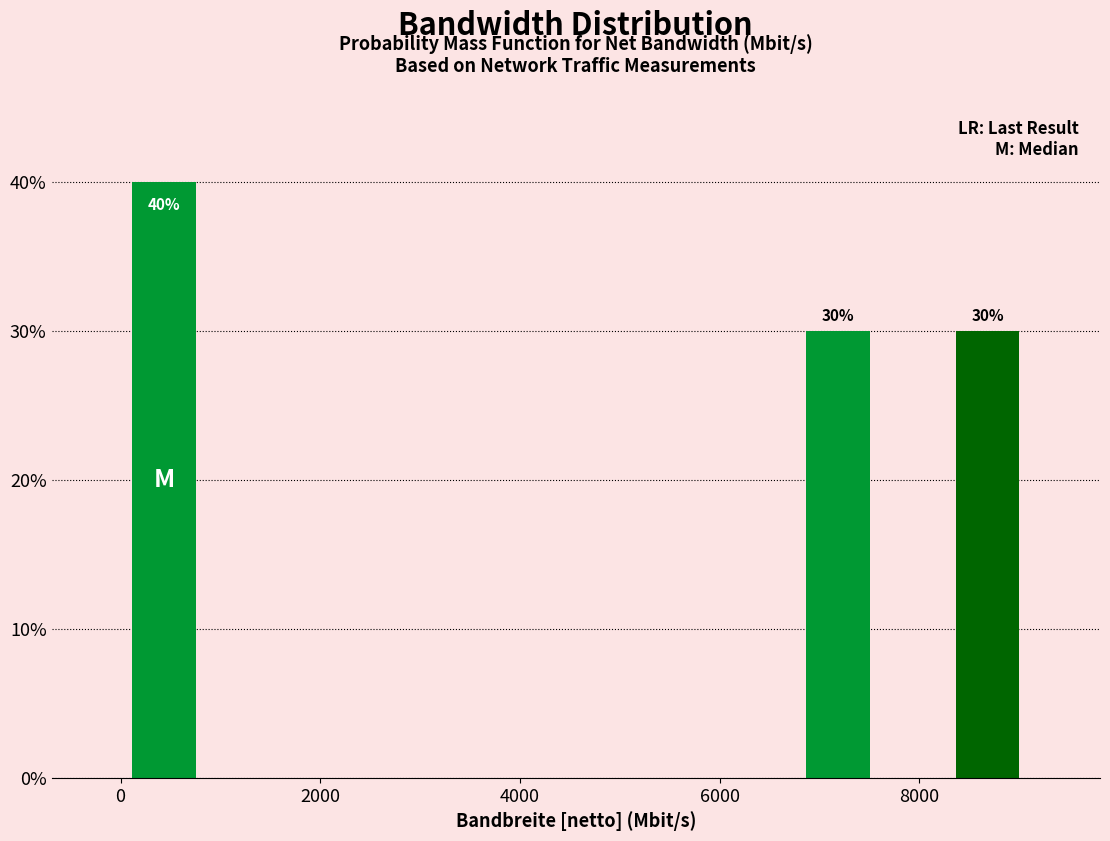

Read against the x-axis, roughly where is the centre of the tallest bar?

400